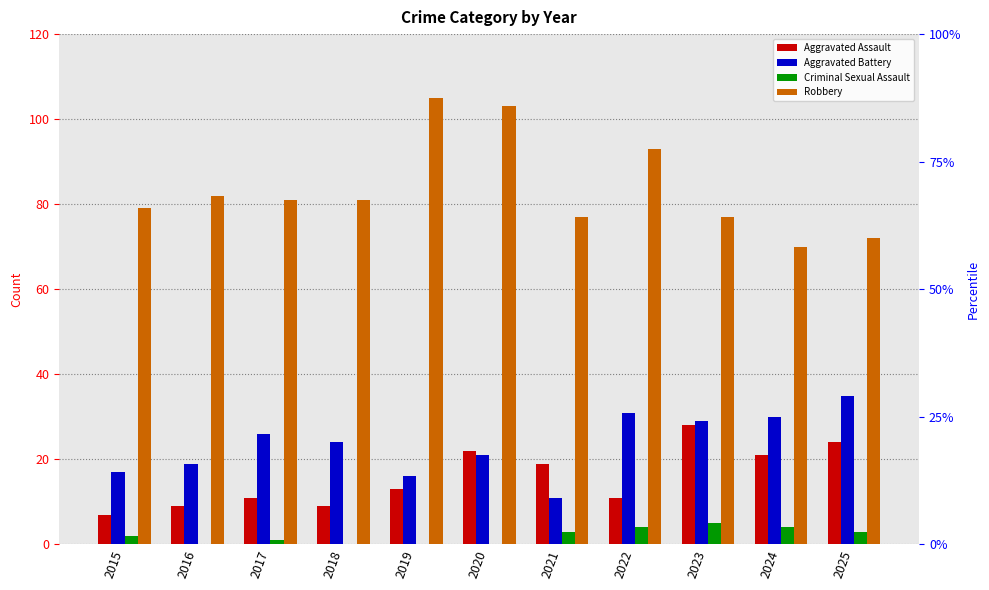

At which category does the chart reach its peak across all series?

2019